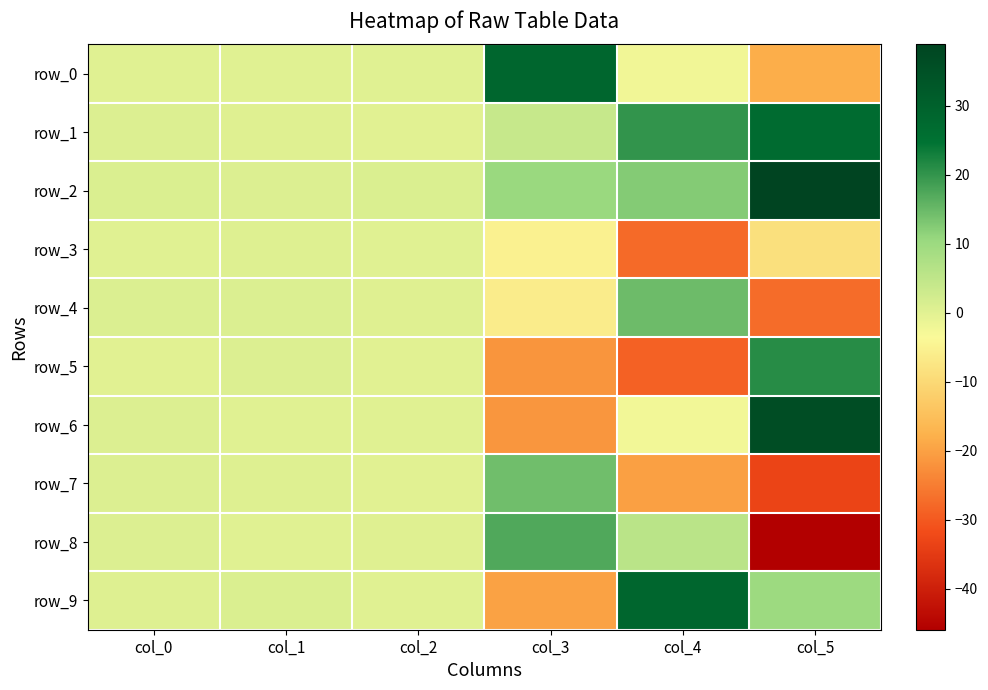

What is the sum of all row_6 values?

13.5